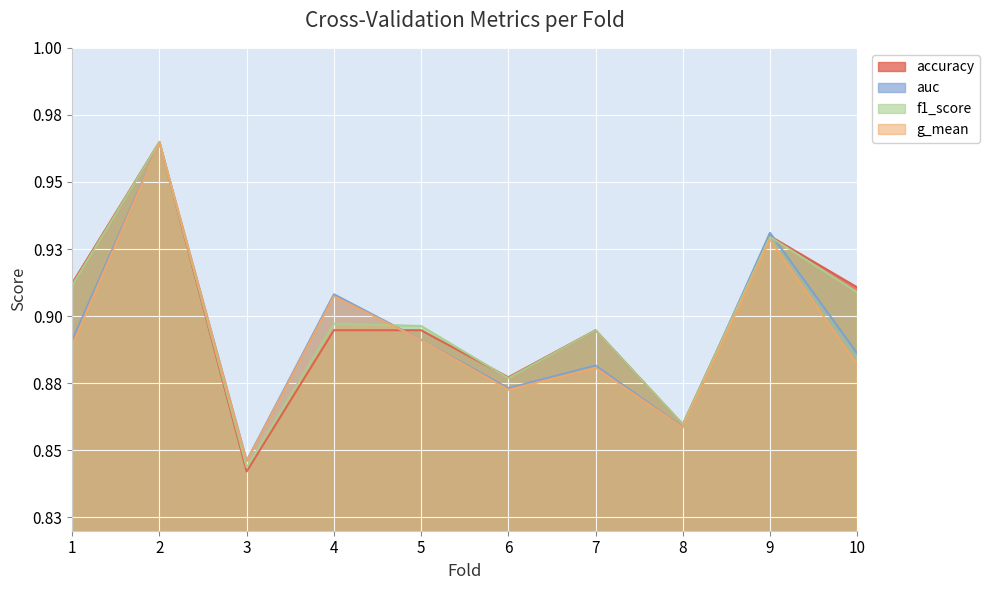

What is the highest value of the f1_score series?

1.0